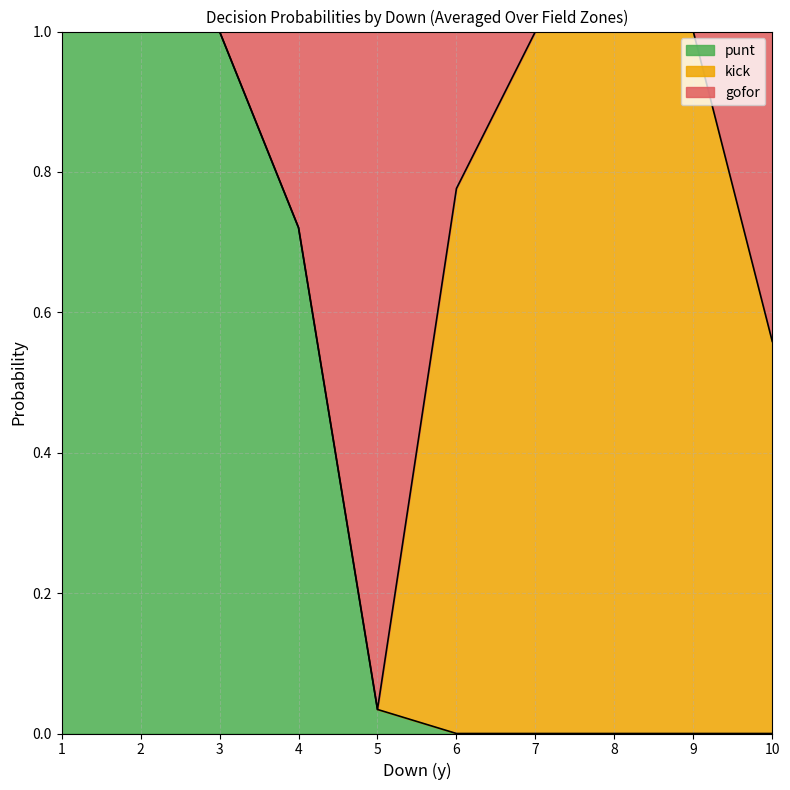

True or false: gofor and kick cross at least once.

True